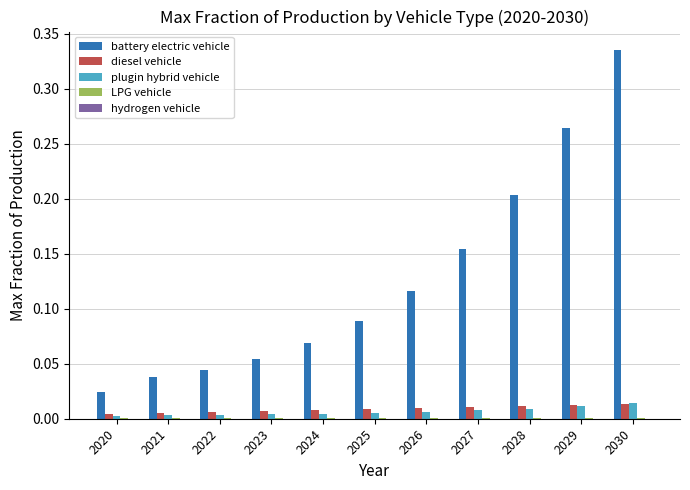

At which category is the sum across all series the highest?

2030